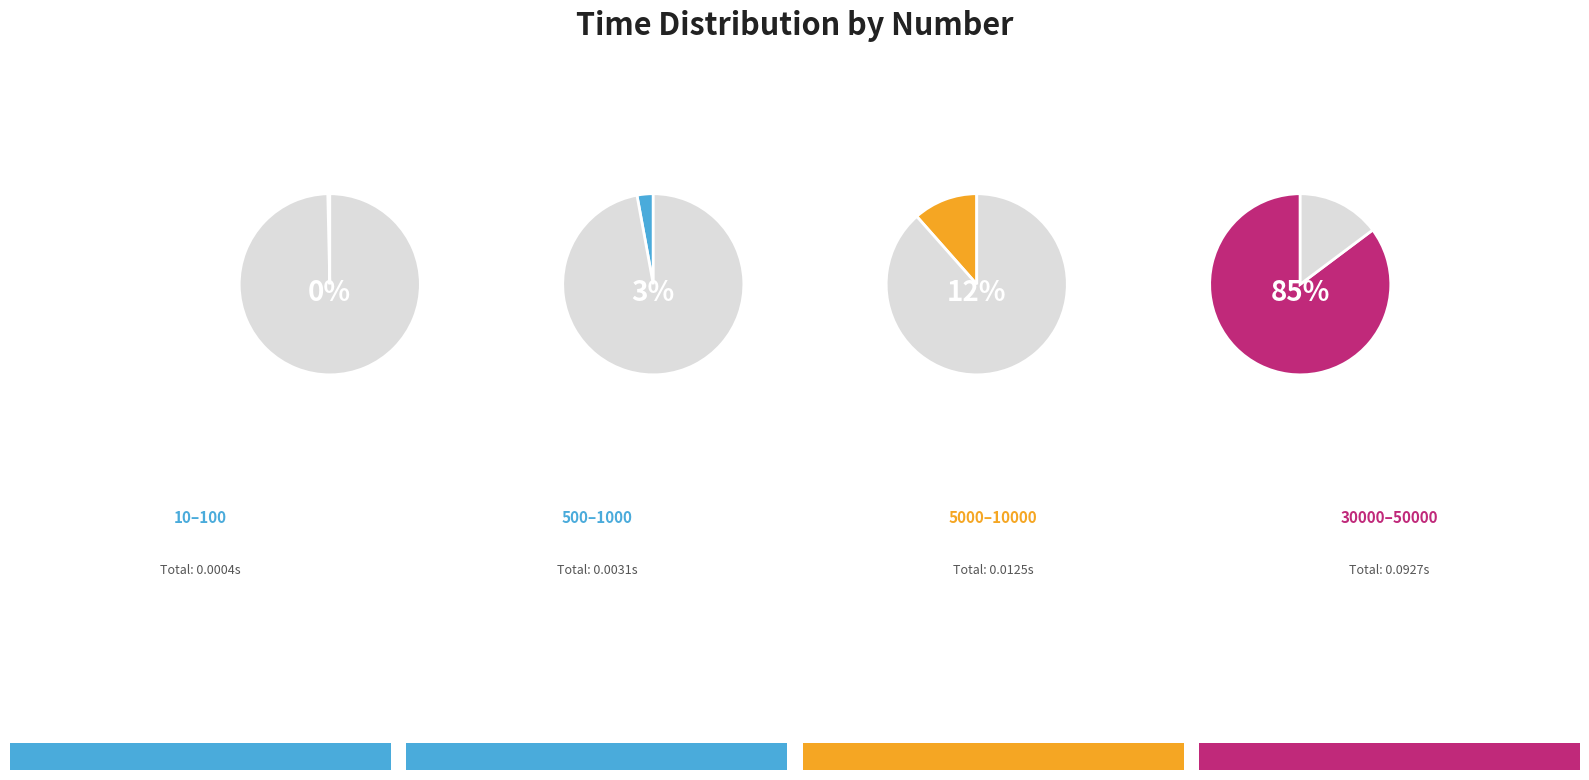

How many segments does this pie chart have?

8